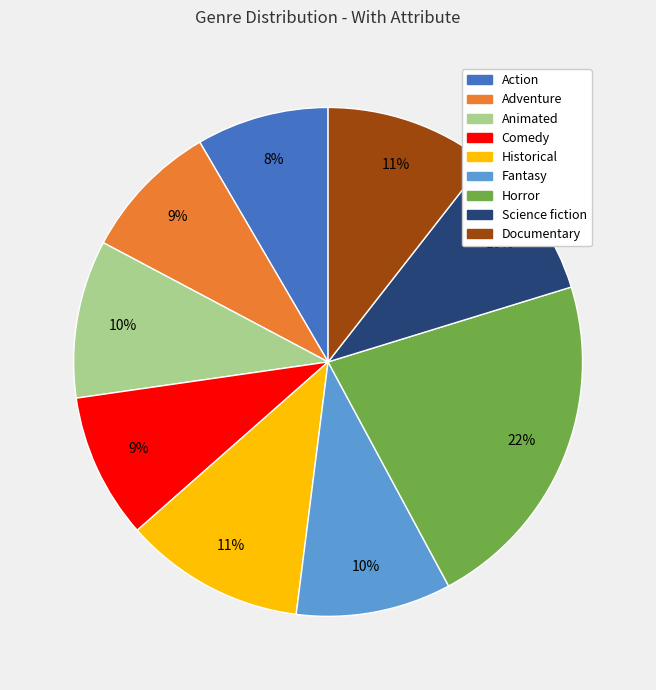

Count the number of slices in the pie.

9